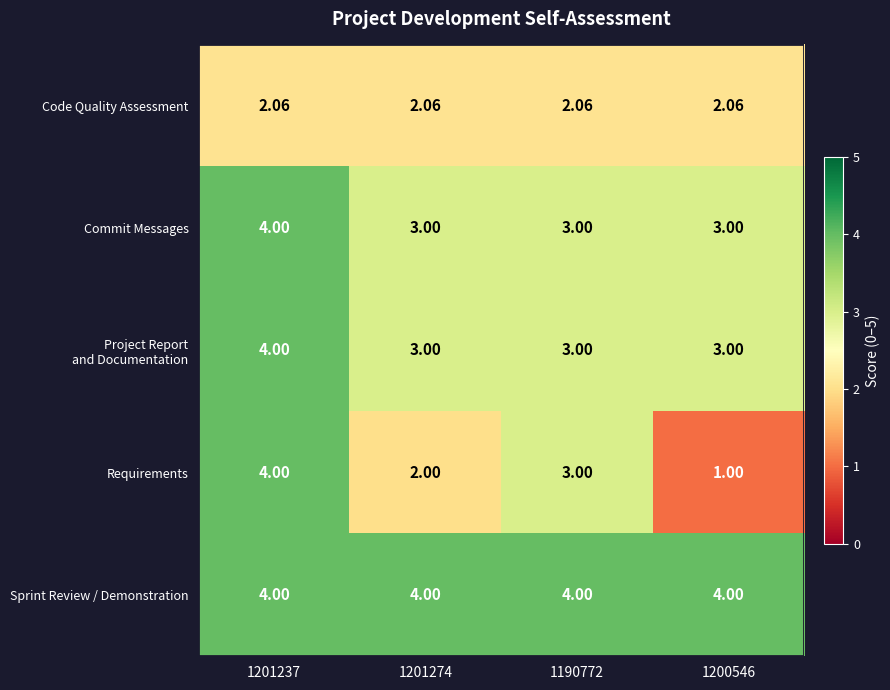

Which series has the widest spread of values?

Requirements